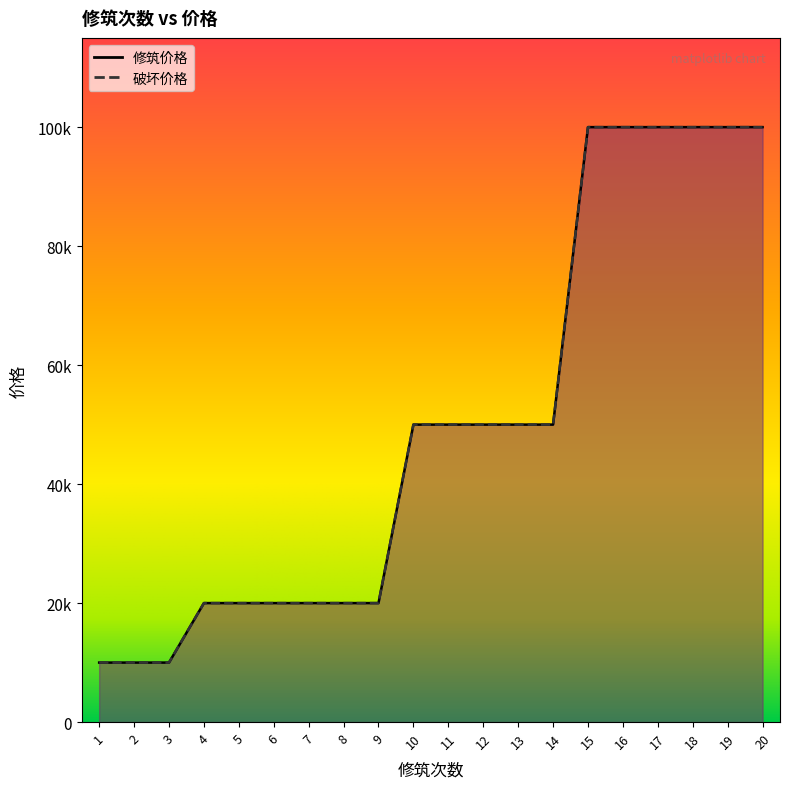

Between 15 and 12, which is larger?

15